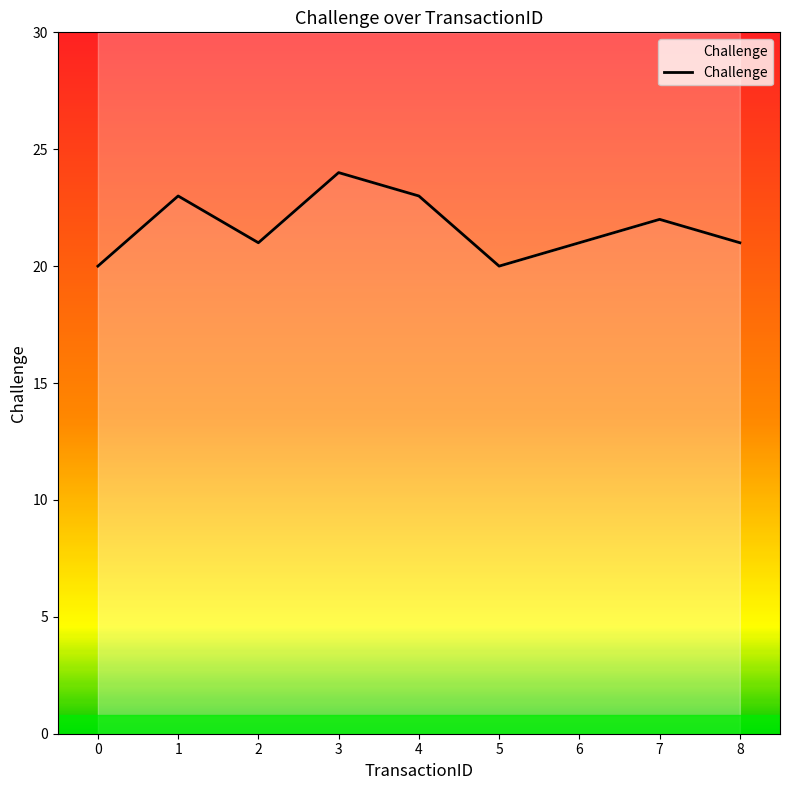

Rank the categories by value from lowest to highest.

0, 5, 2, 6, 8, 7, 1, 4, 3